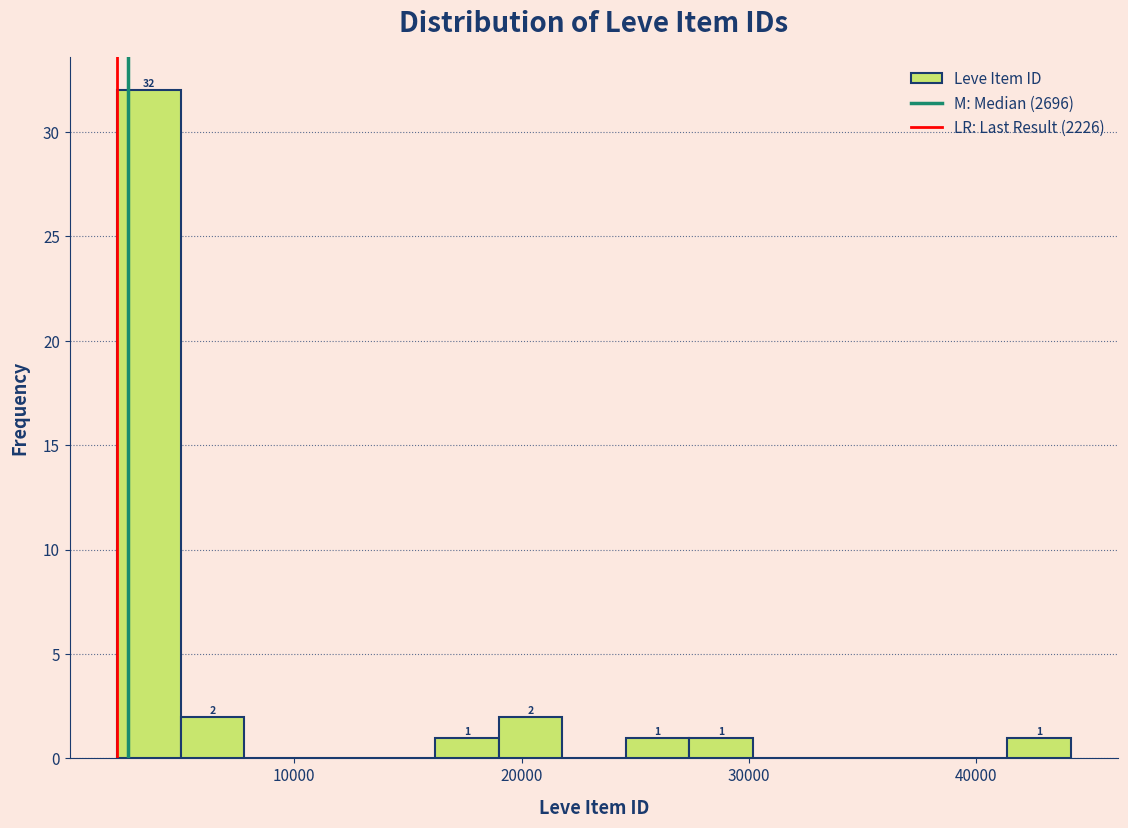

Read against the x-axis, roughly where is the centre of the tallest bar?

4000